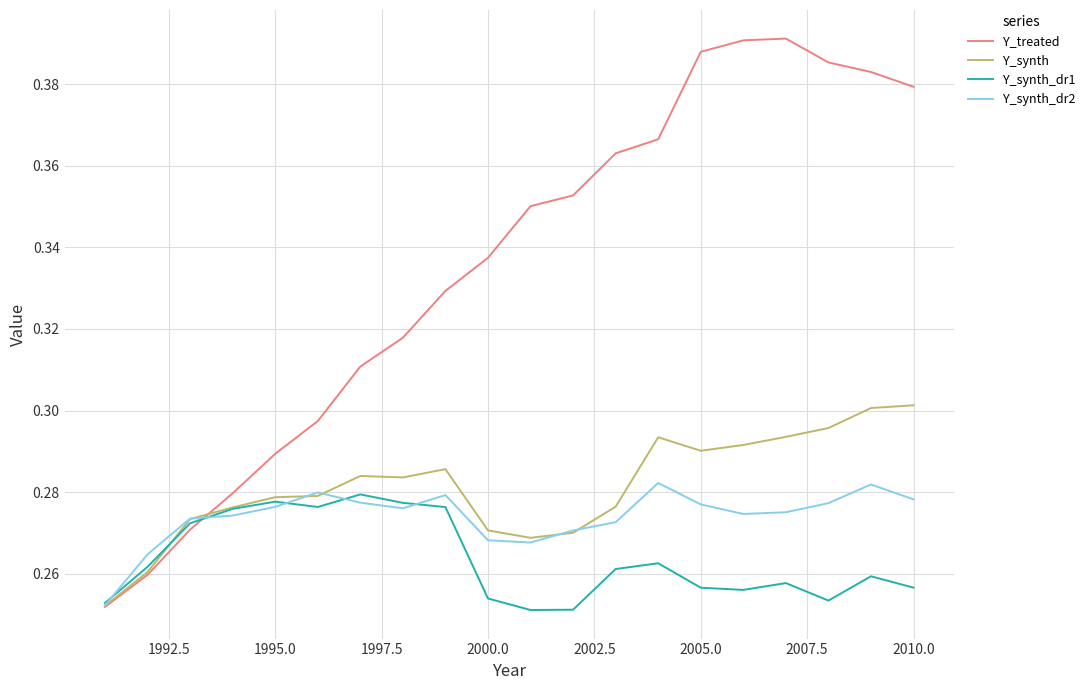

Which series has the largest total across all categories?

Y_treated